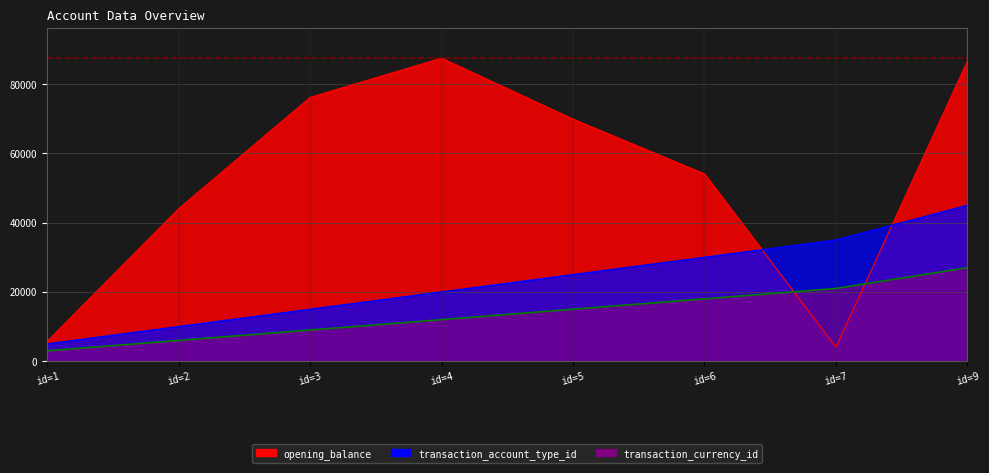

What is the difference between the opening_balance values at id=3 and id=5?

6276